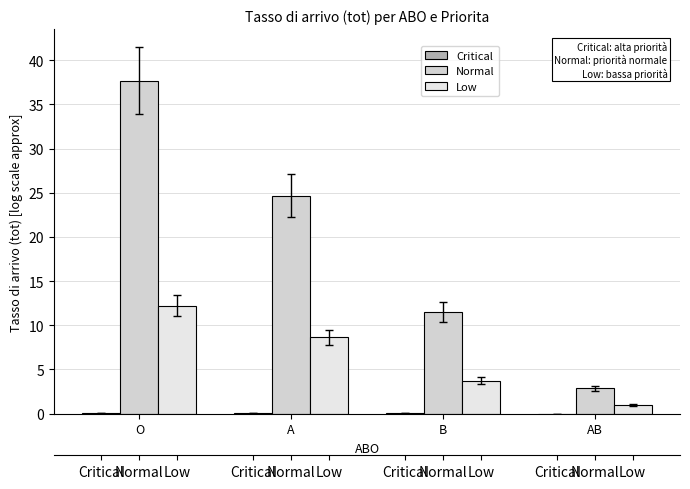

Reading right to left, transcribe all the data shown in this chart.

Critical: AB=0.0	B=0.0	A=0.0	O=0.1
Normal: AB=2.9	B=11.5	A=24.7	O=37.7
Low: AB=1.0	B=3.7	A=8.6	O=12.2